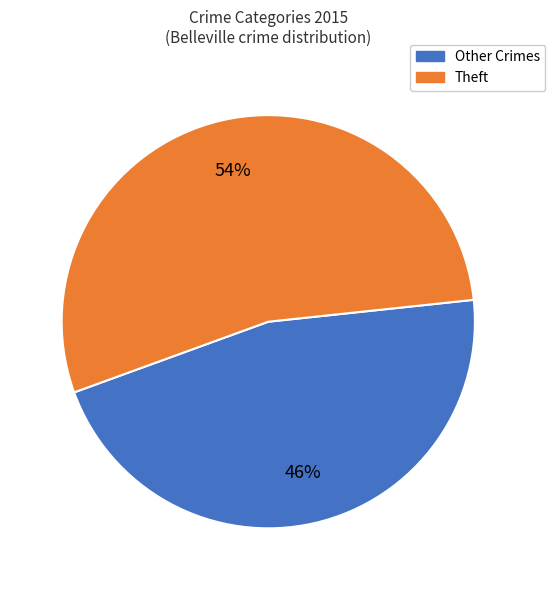

Is there any slice that represents more than half of the pie?

Yes